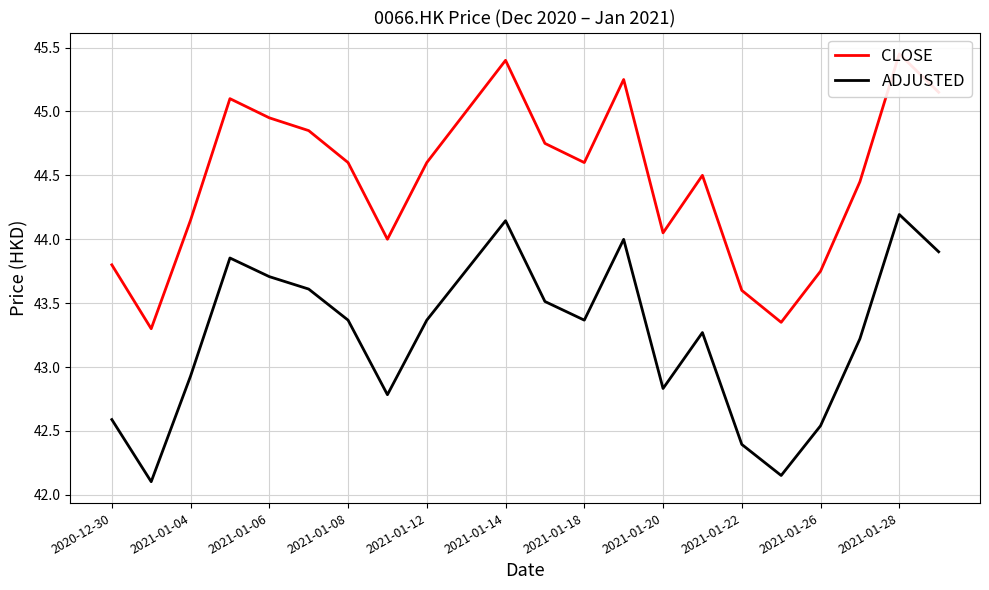

At which label is ADJUSTED closest to 43?

2021-01-04